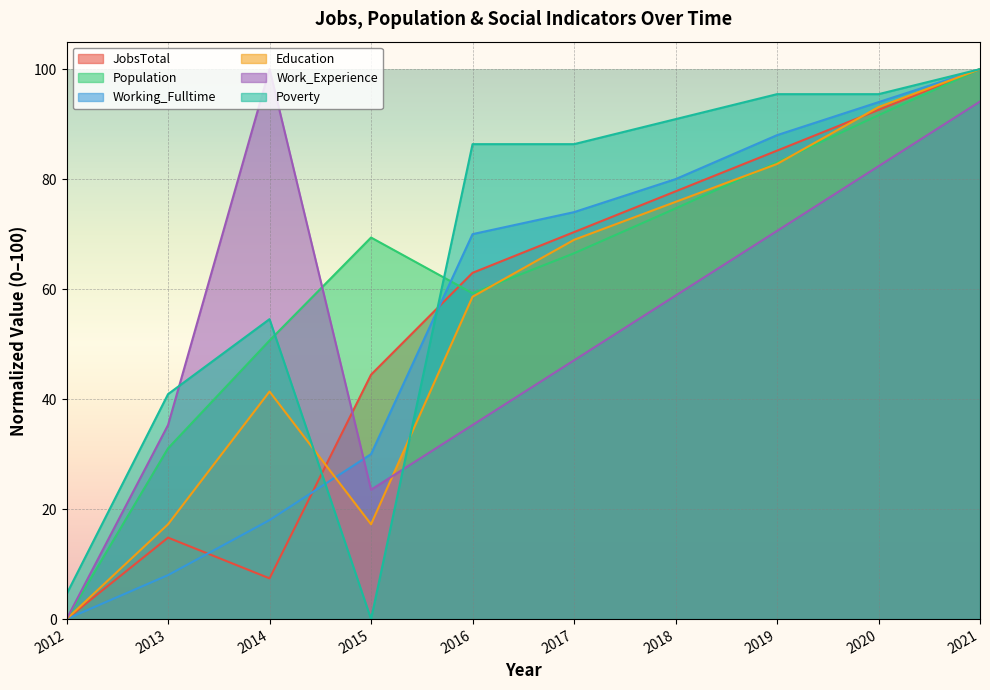

At 2015, list the series in order from smallest to largest.

Poverty, Education, Work_Experience, Working_Fulltime, JobsTotal, Population